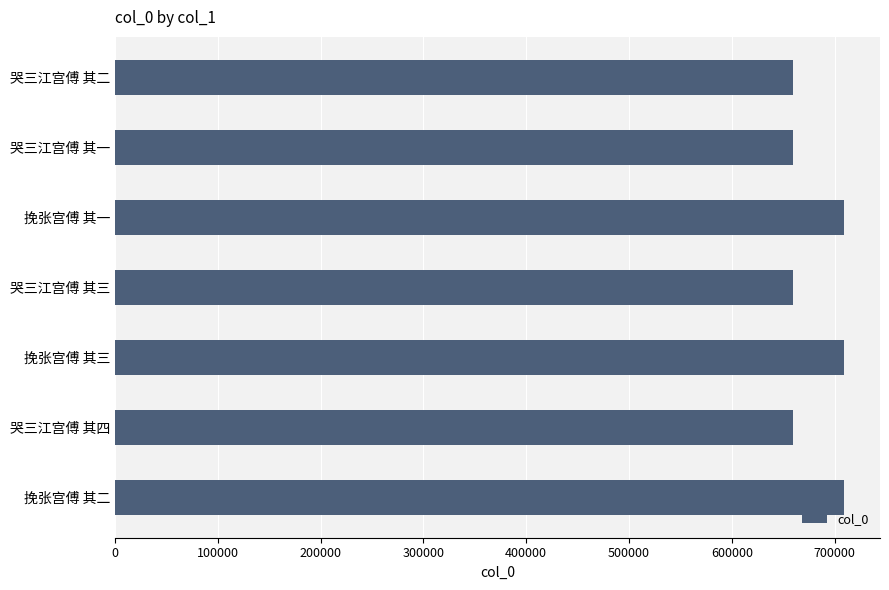

What is the ratio of the value at 哭三江宫傅 其二 to the value at 挽张宫傅 其二?

0.9